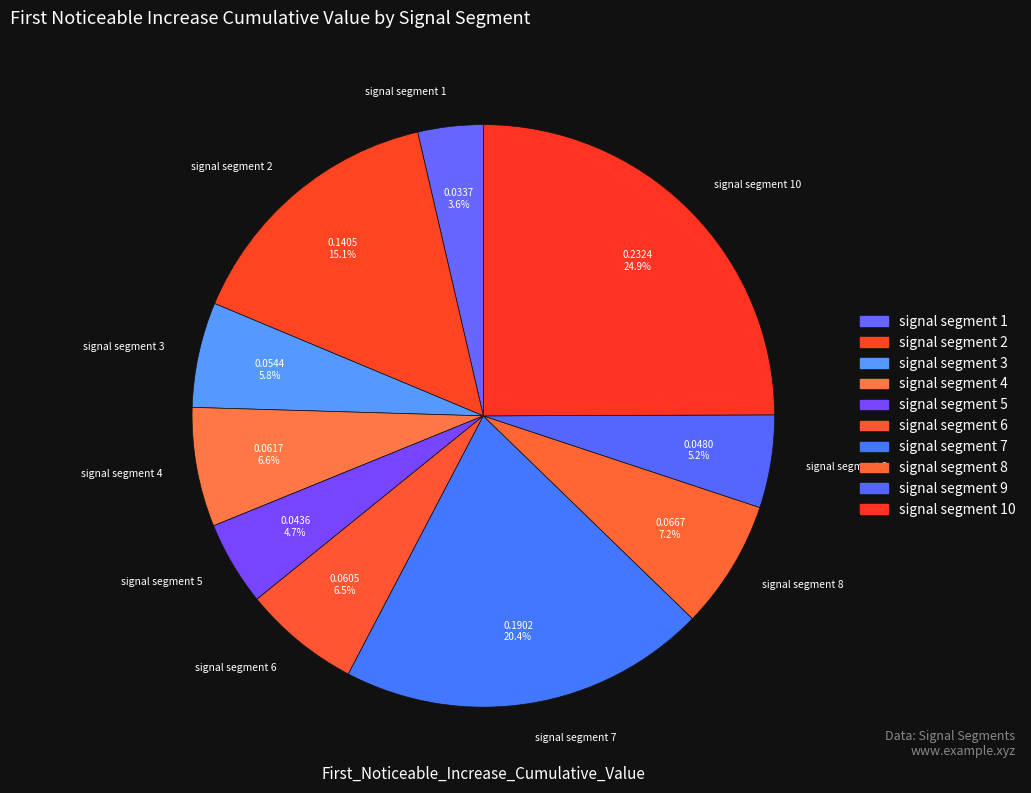

Which category has the biggest portion of the pie?

signal segment 10